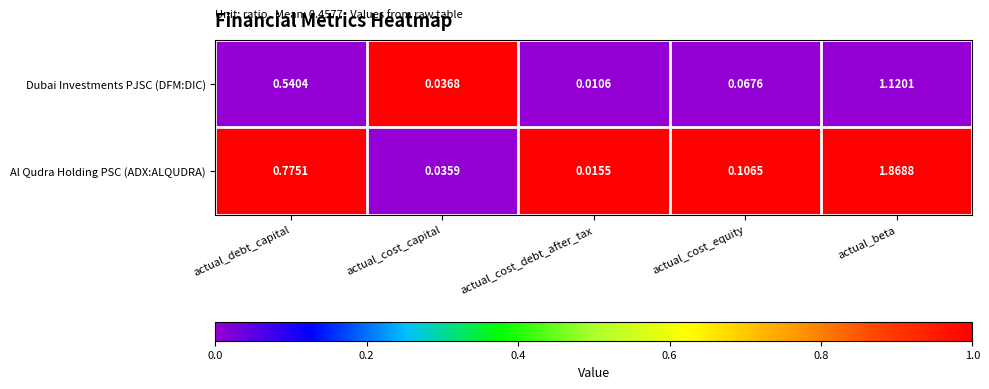

Which series changed the most between actual_cost_capital and actual_beta?

Al Qudra Holding PSC (ADX:ALQUDRA)